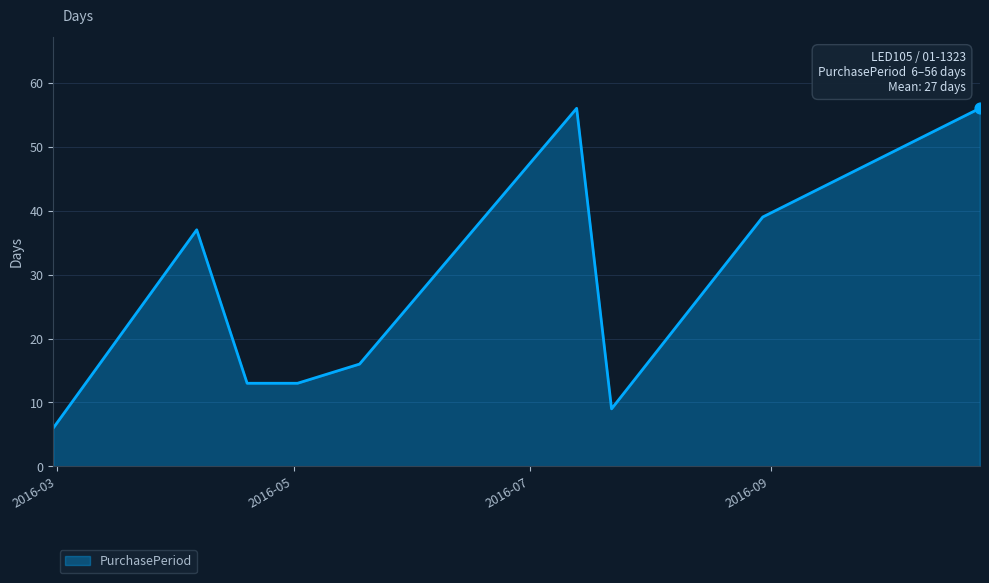

What is the difference between the maximum and minimum values?

50